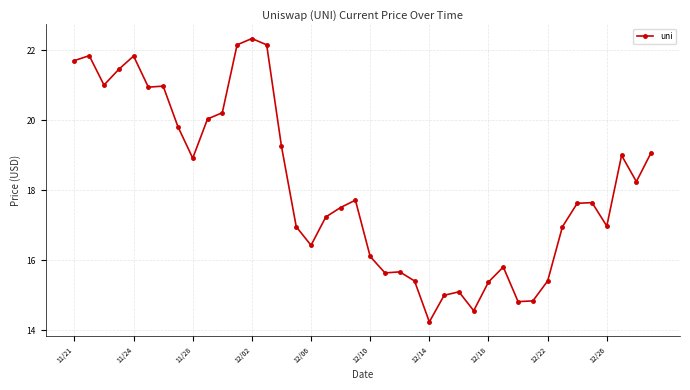

What is the minimum value shown in the chart?

14.2